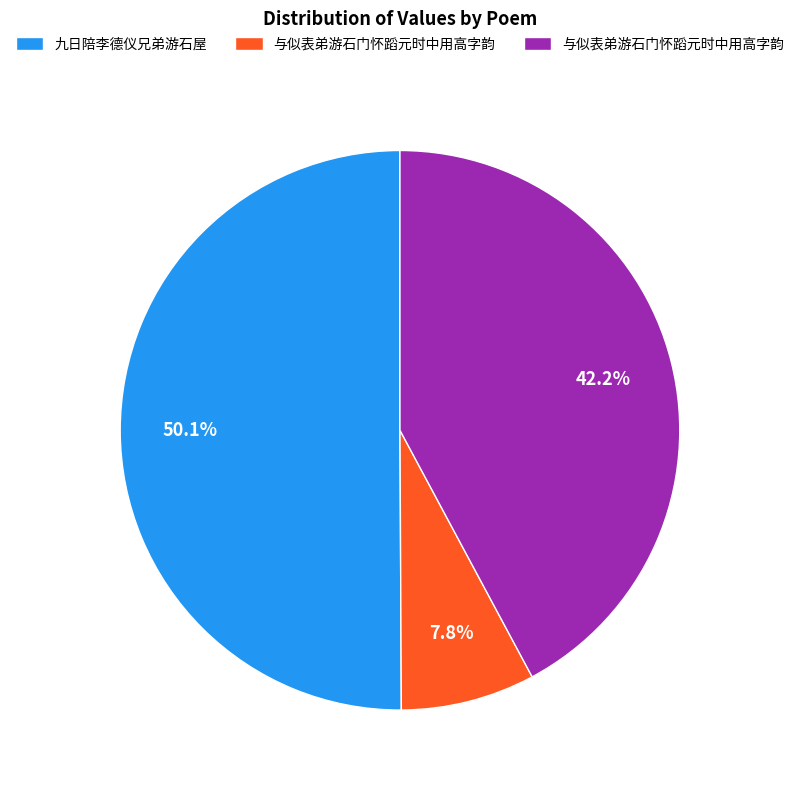

To the nearest percent, what is the difference between the largest and smallest slice percentages?

42%